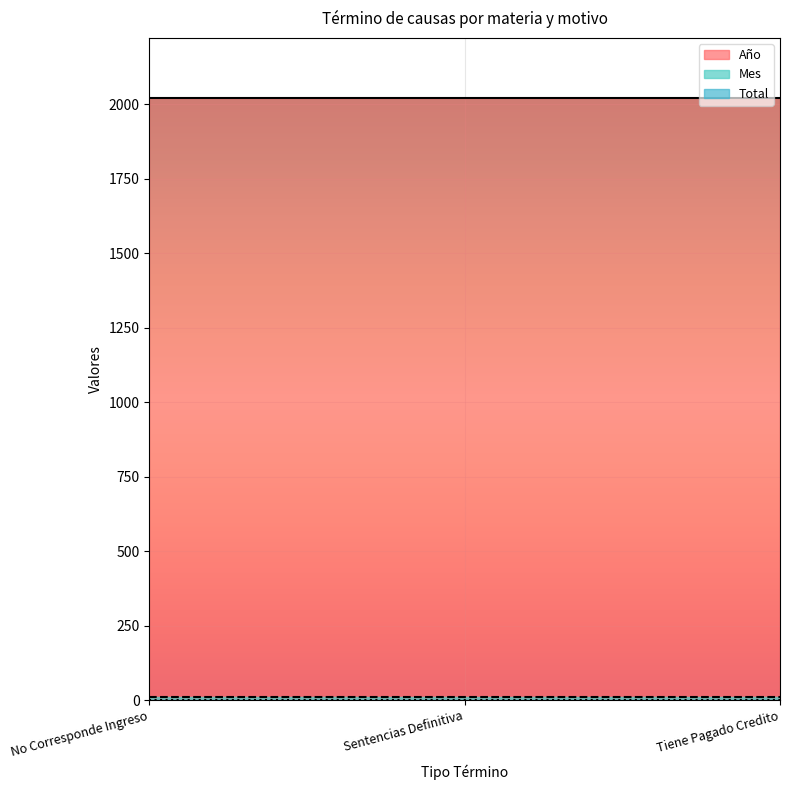

What is the label of the 1st point from the left?

No Corresponde Ingreso